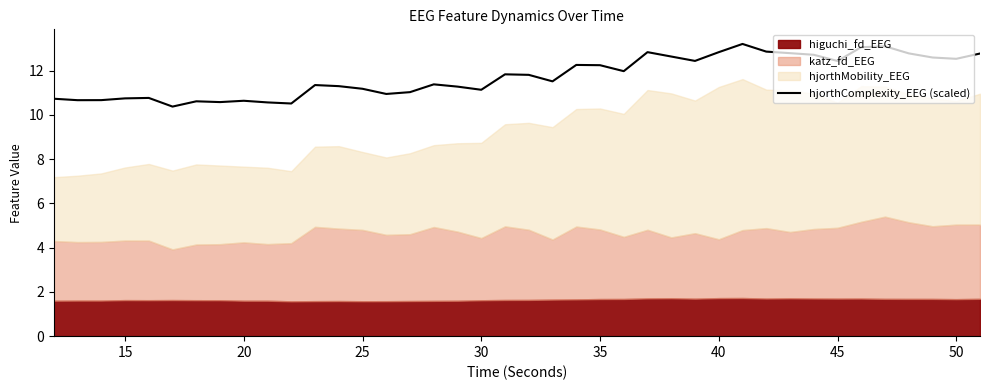

The value of hjorthComplexity_EEG (scaled) at 40 is 5.2. True or false?

False